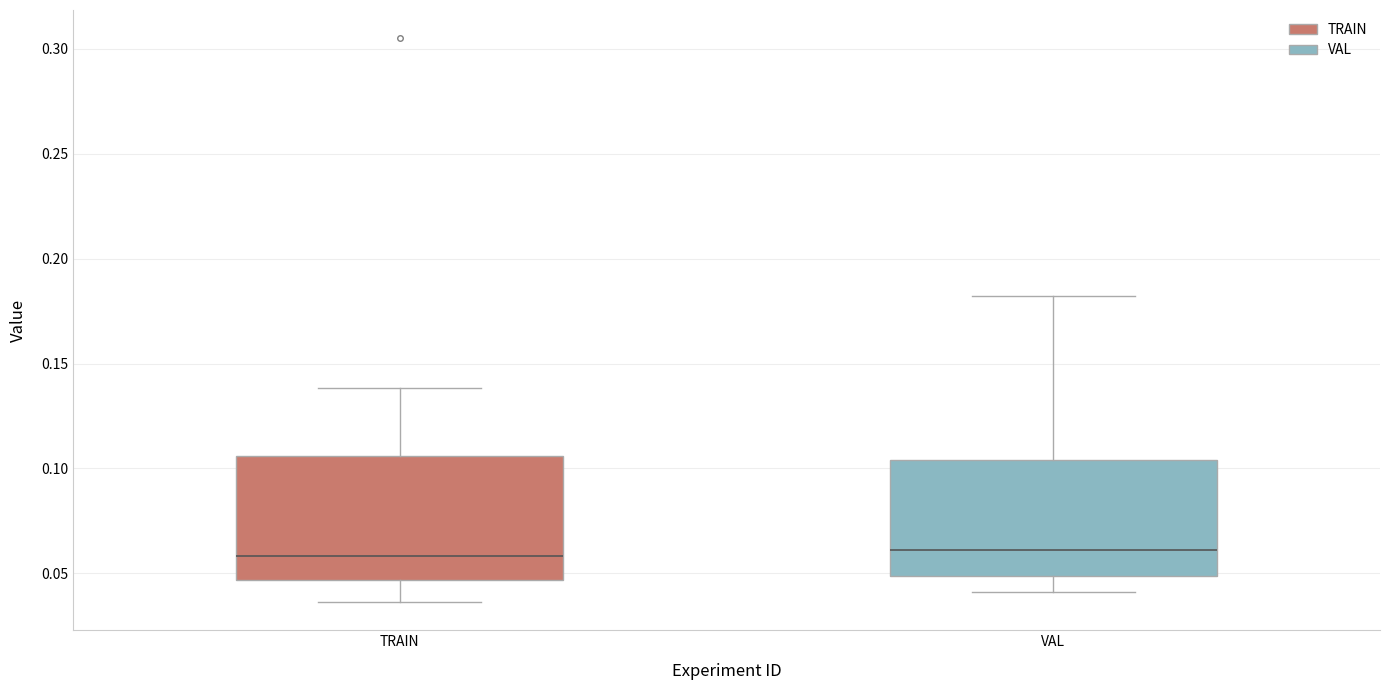

Reading left to right, transcribe this box plot: for each box, give where its median line is, the range the box spans, and where its two whiskers end, as read against the y-axis. The values are not printed on the chart, so give them approximately, as read against the axis.

TRAIN: median 0.060, box 0.045 to 0.105, whiskers 0.035 to 0.140
VAL: median 0.060, box 0.050 to 0.105, whiskers 0.040 to 0.180